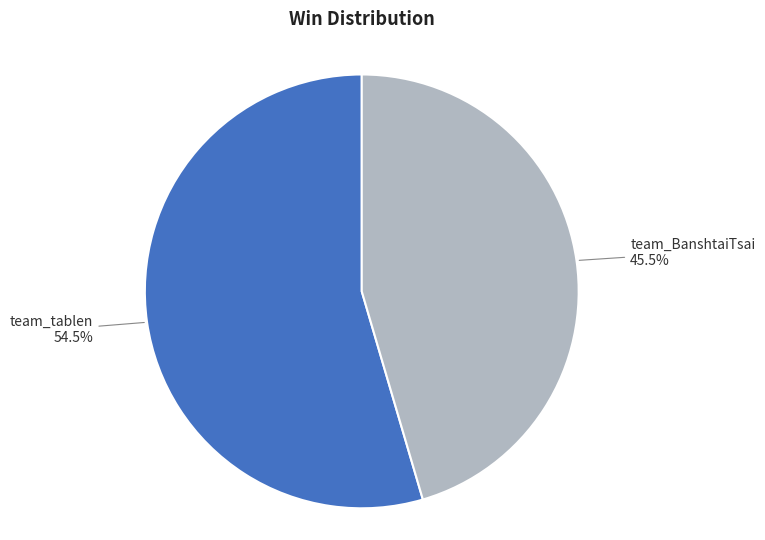

Rank the categories by value from lowest to highest.

team_BanshtaiTsai, team_tablen